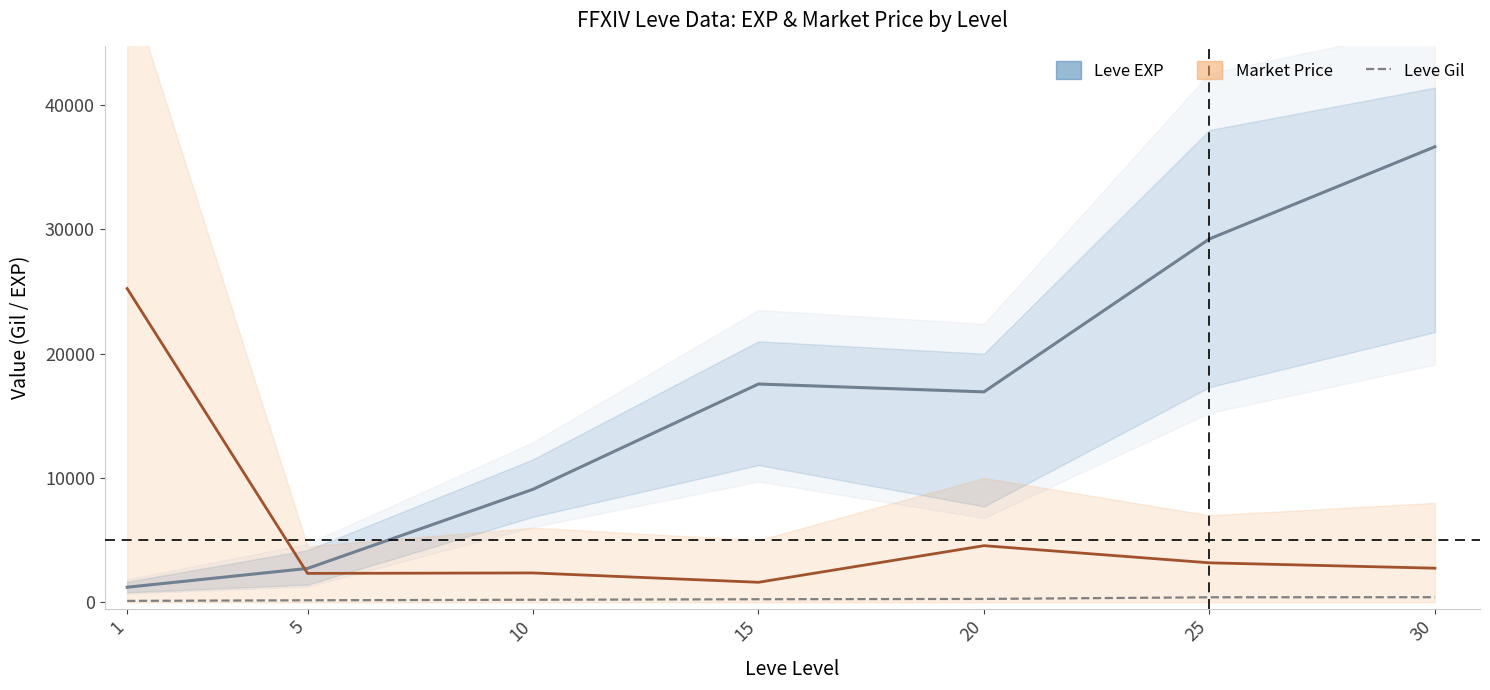

How many lines are shown in the chart?

3